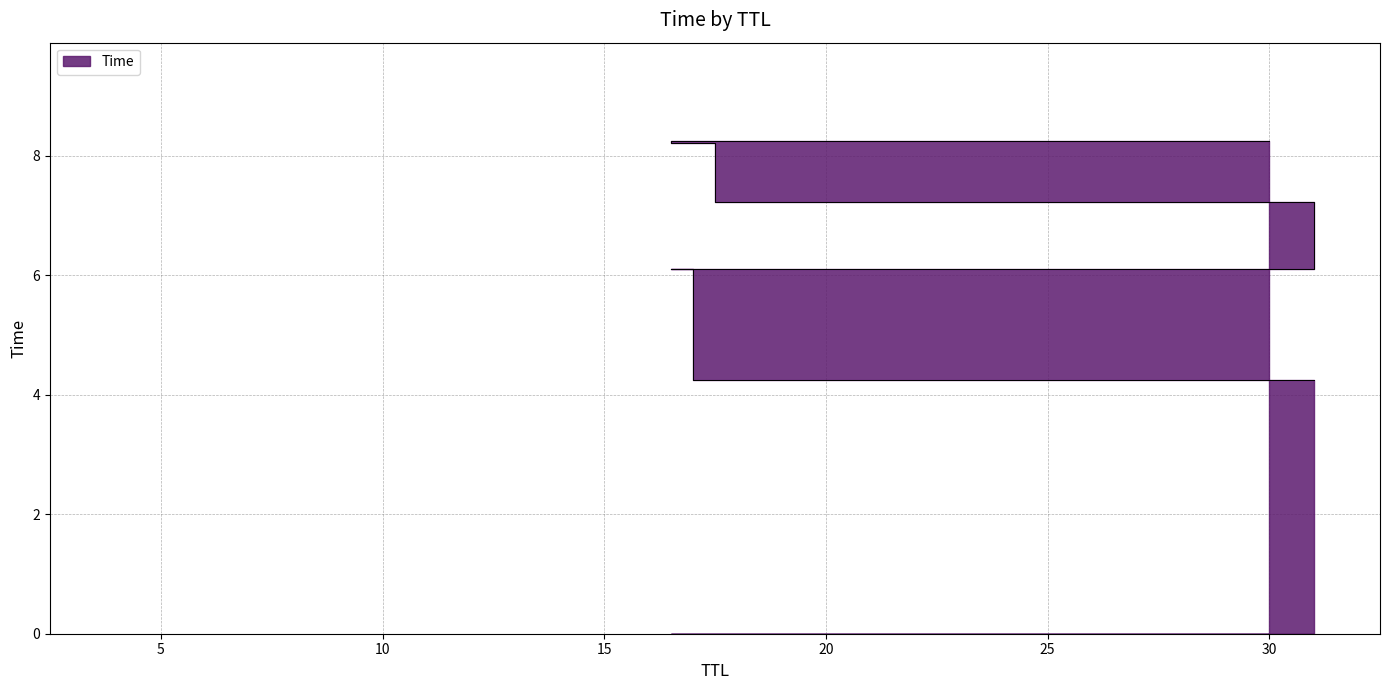

How many data points does each series have?

6